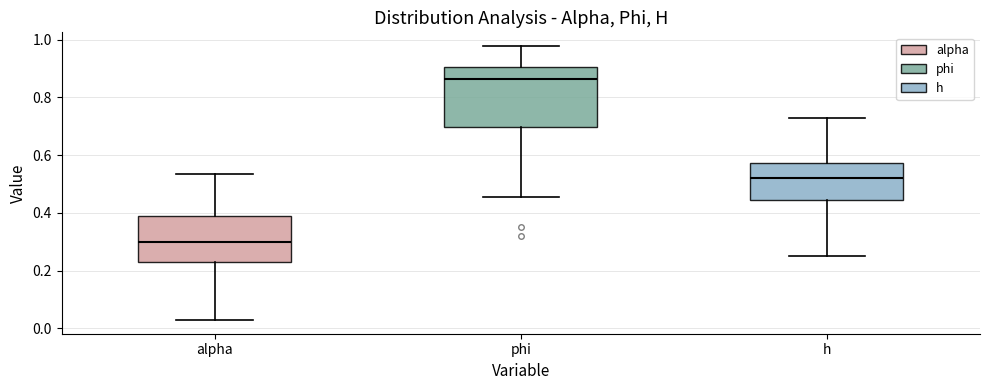

Which box has the lowest median line?

alpha